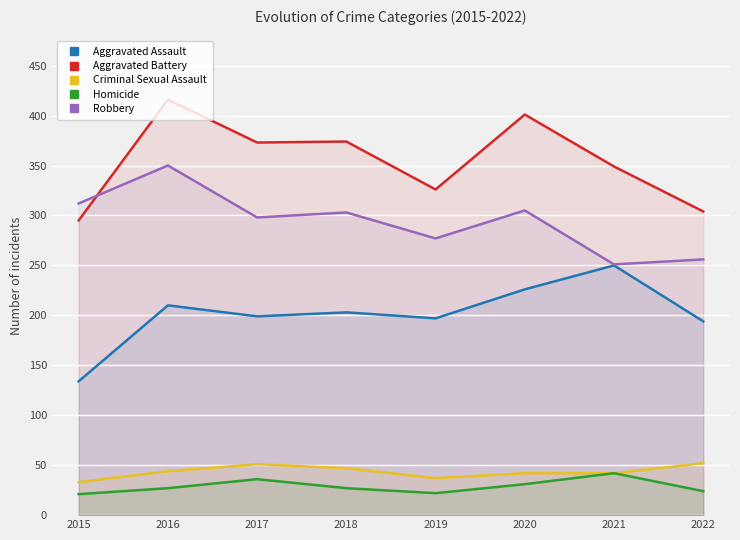

True or false: Robbery has more than 2 points higher than both neighbors.

True